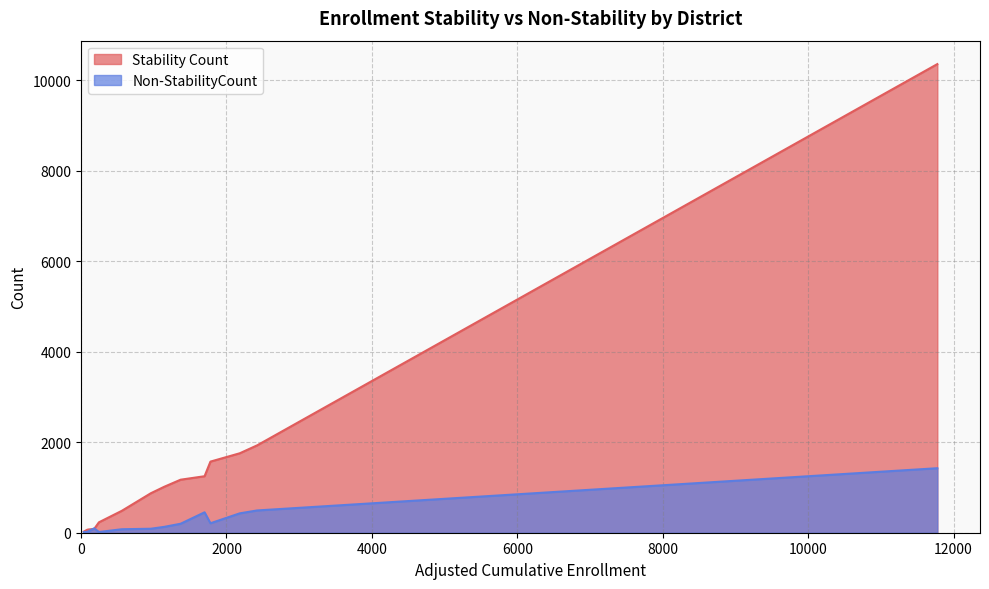

Which series has the largest total across all categories?

Stability Count